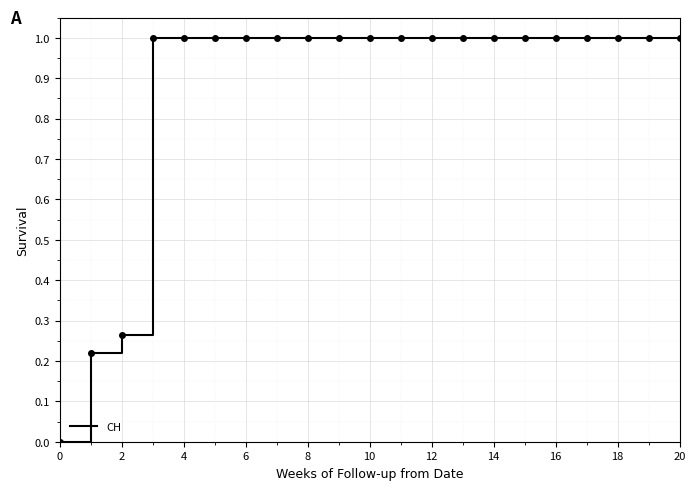

What is the greatest value displayed?

1.0